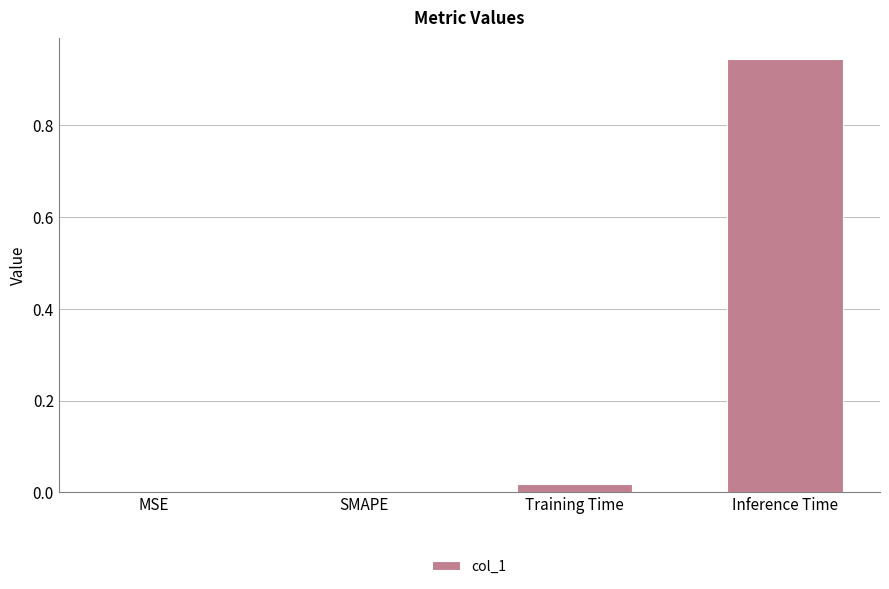

What is the sum of all values?

1.0